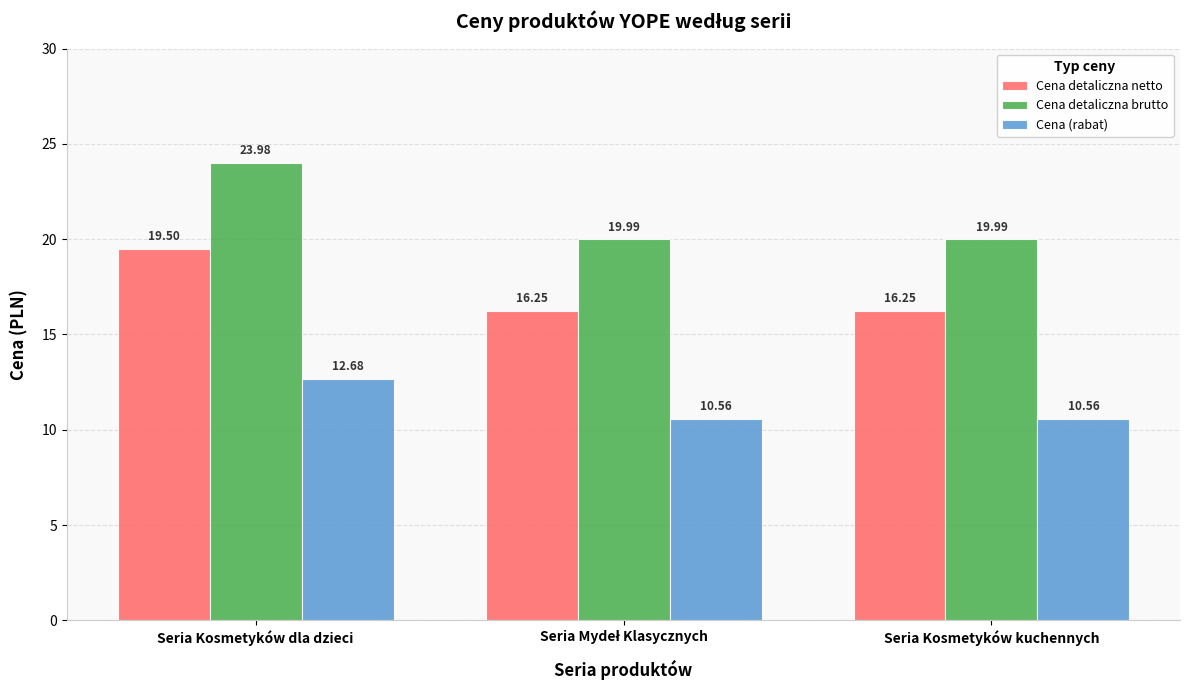

The value of Cena detaliczna netto at Seria Kosmetyków kuchennych is 16.2. True or false?

True